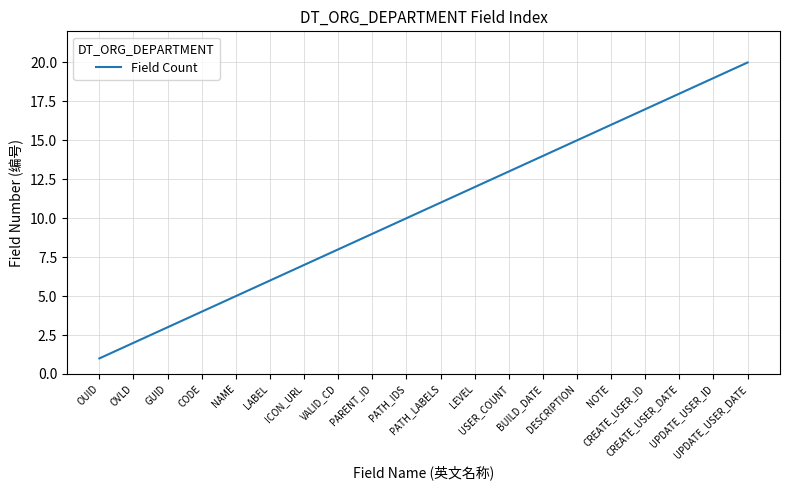

What is the maximum value shown in the chart?

20